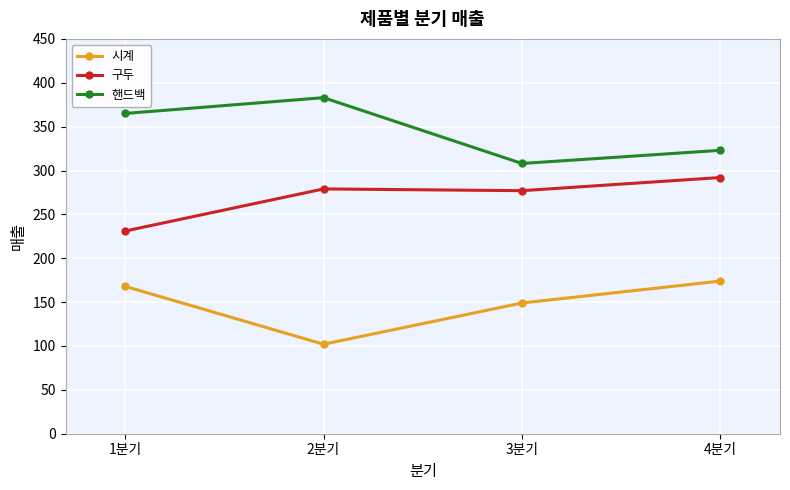

At which category is the sum across all series the highest?

4분기